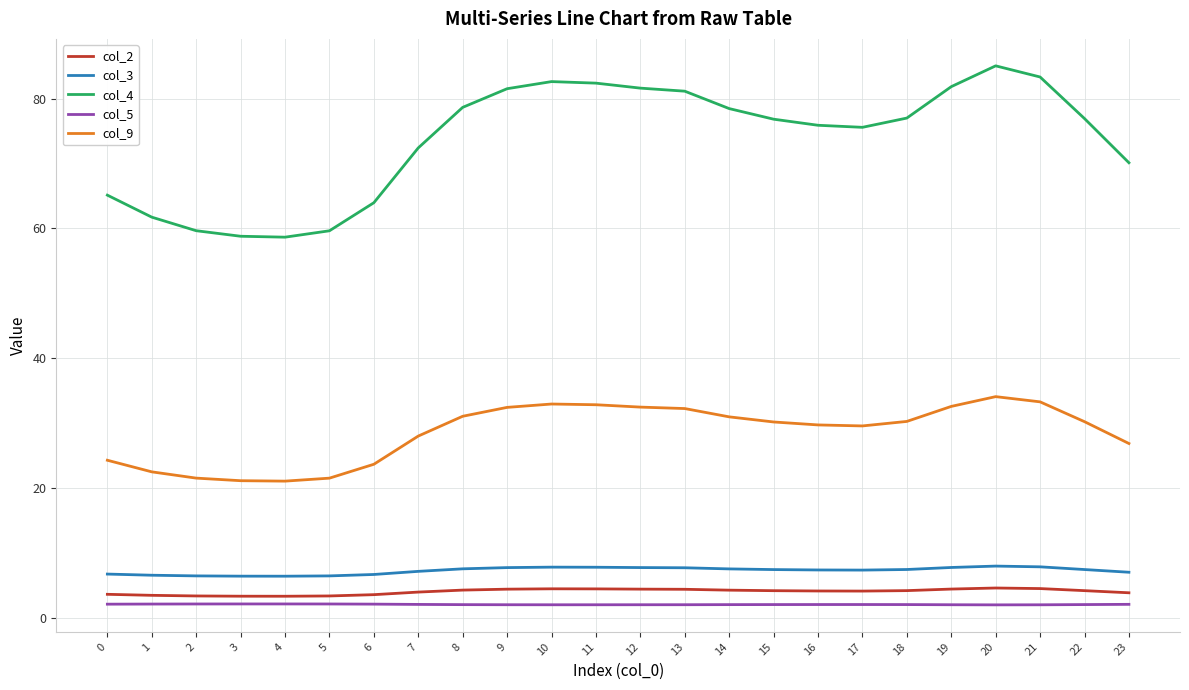

True or false: col_3 has more than 1 interior local peaks.

True